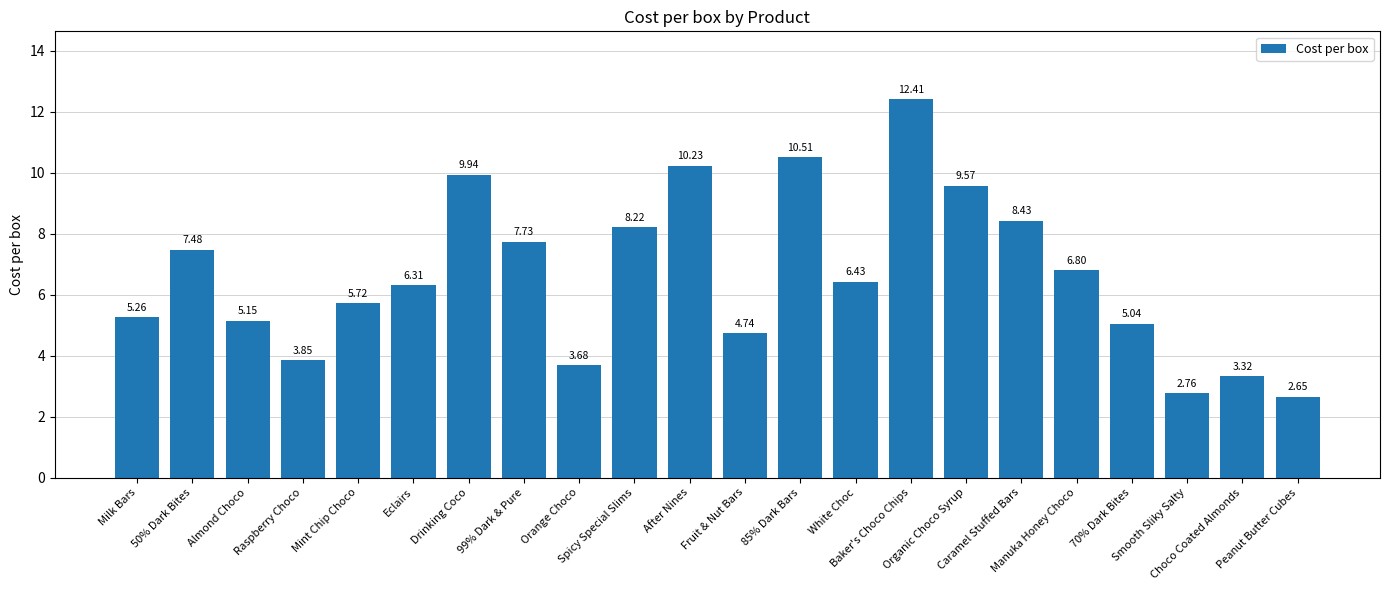

Count the number of categories in the chart.

22